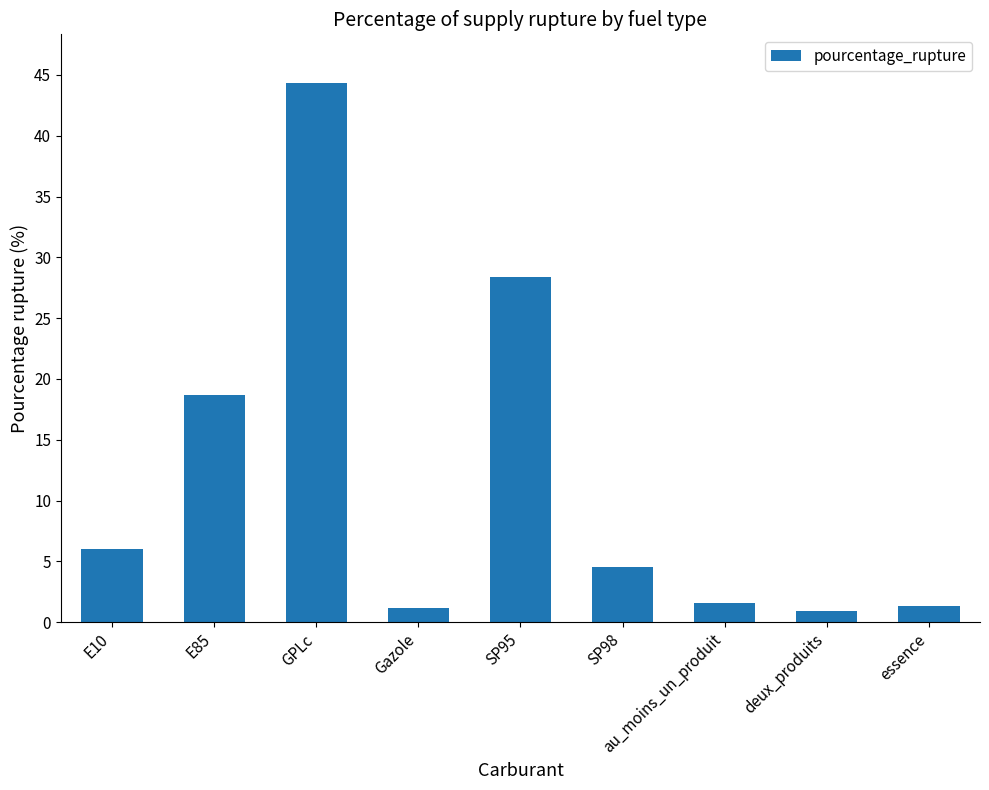

True or false: the data shows 1.9 at E10.

False